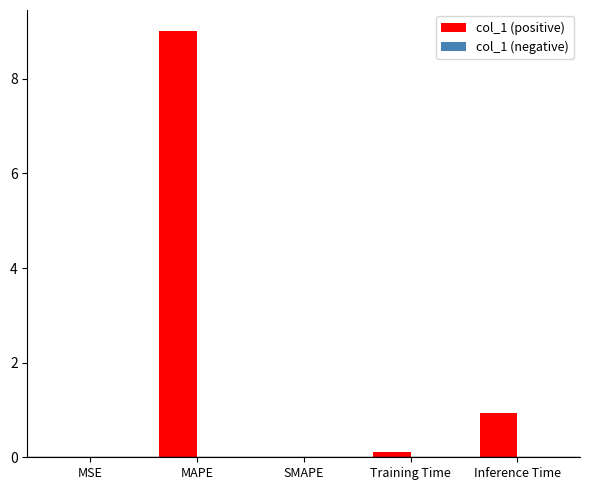

At which label is the value closest to 4?

Inference Time